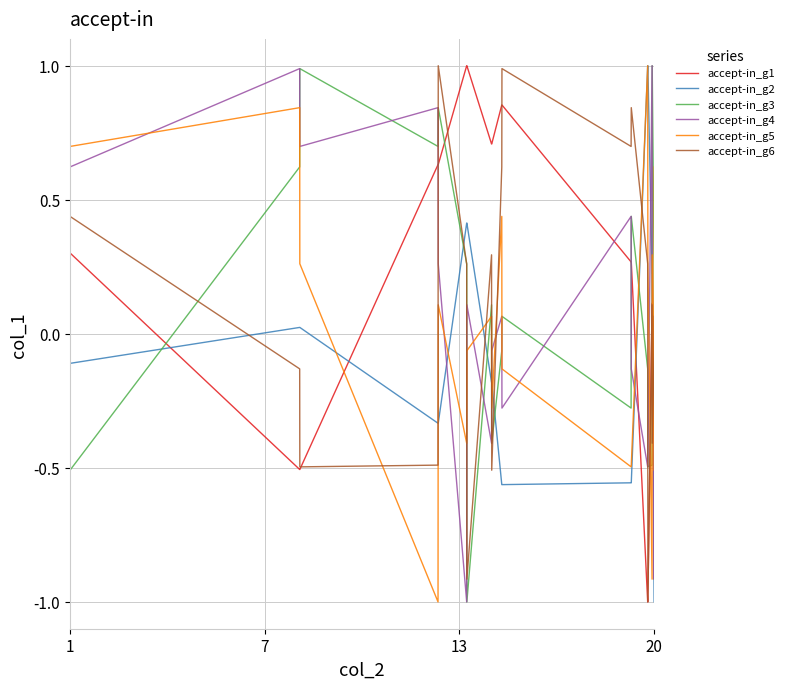

What is the smallest value displayed?

-1.0